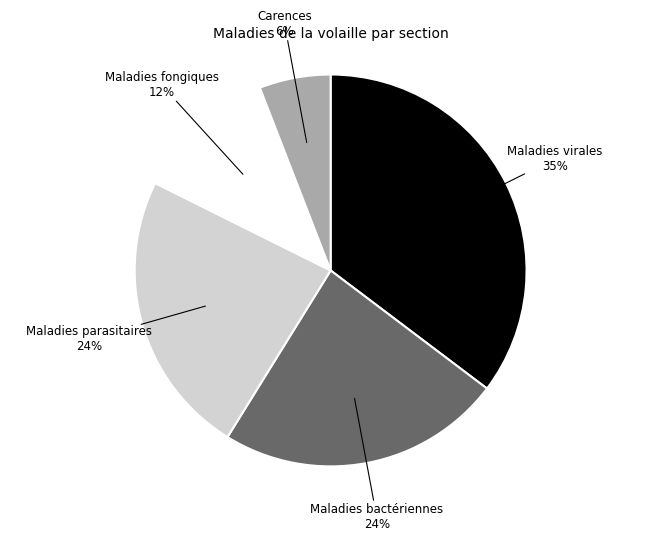

To the nearest percent, what is the difference between the largest and smallest slice percentages?

29%